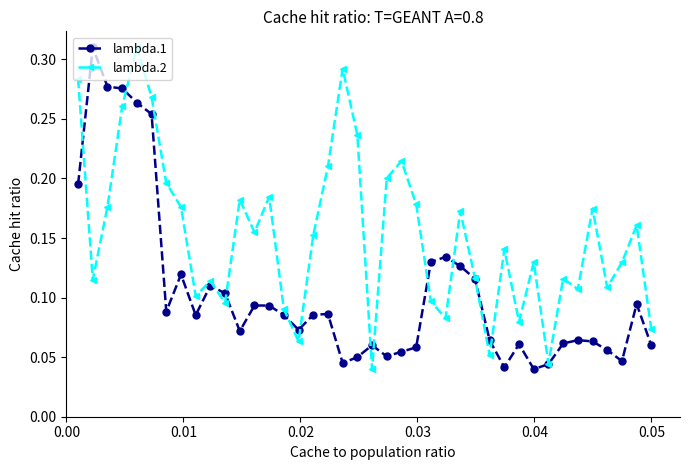

True or false: lambda.1 has more than 0 interior local peaks.

True